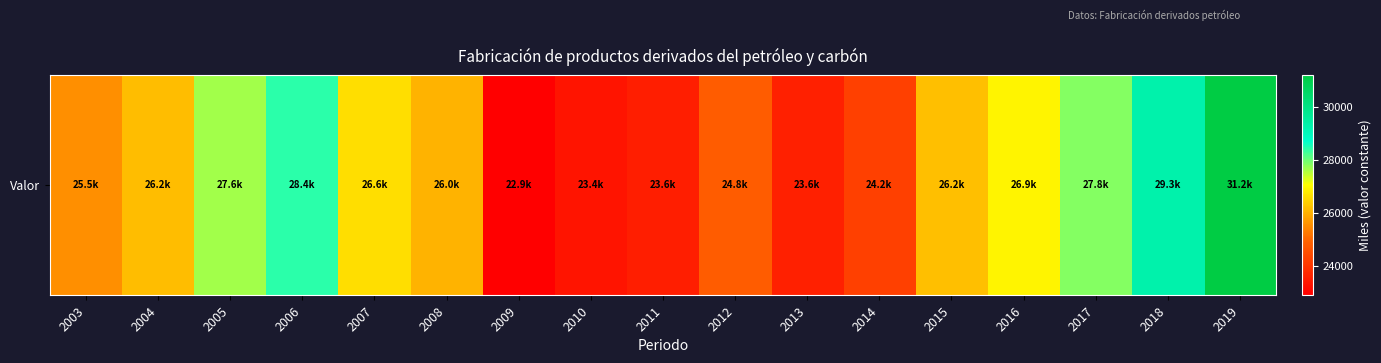

Reading left to right, what are all the values shown in this chart?

2003=25547.5	2004=26174.5	2005=27635.7	2006=28428.9	2007=26598.7	2008=26020.1	2009=22916.7	2010=23354.5	2011=23552.8	2012=24791.6	2013=23585.6	2014=24232.2	2015=26186.7	2016=26894.1	2017=27849.4	2018=29291.1	2019=31181.0